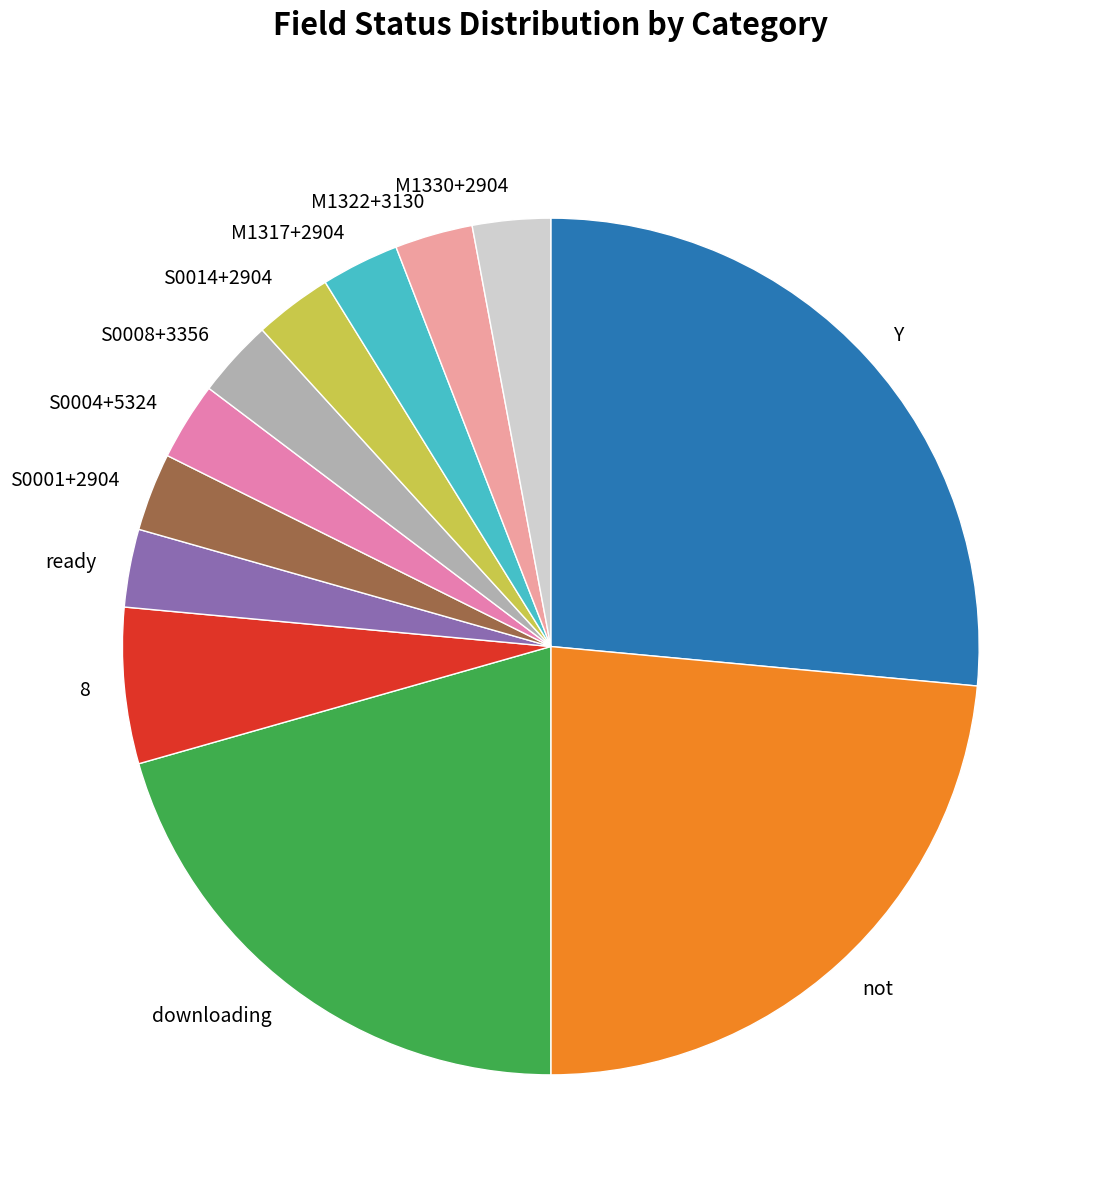

What is the ratio of the value at S0008+3356 to the value at M1330+2904?

1.0